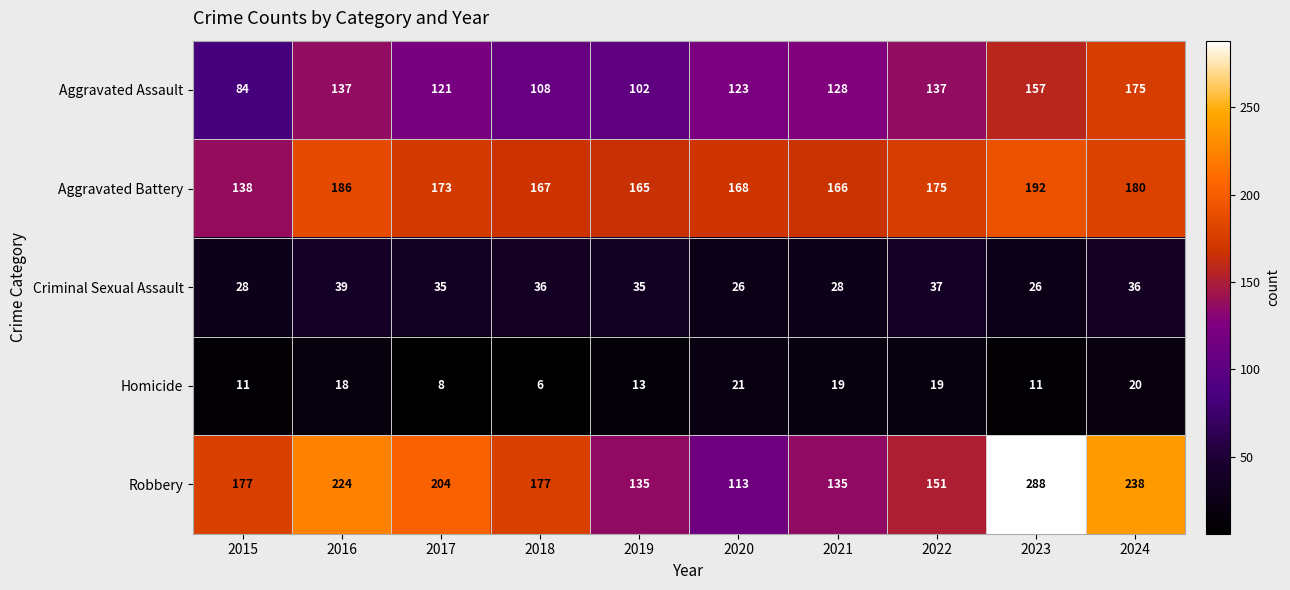

At which label does Aggravated Assault reach its minimum?

2015